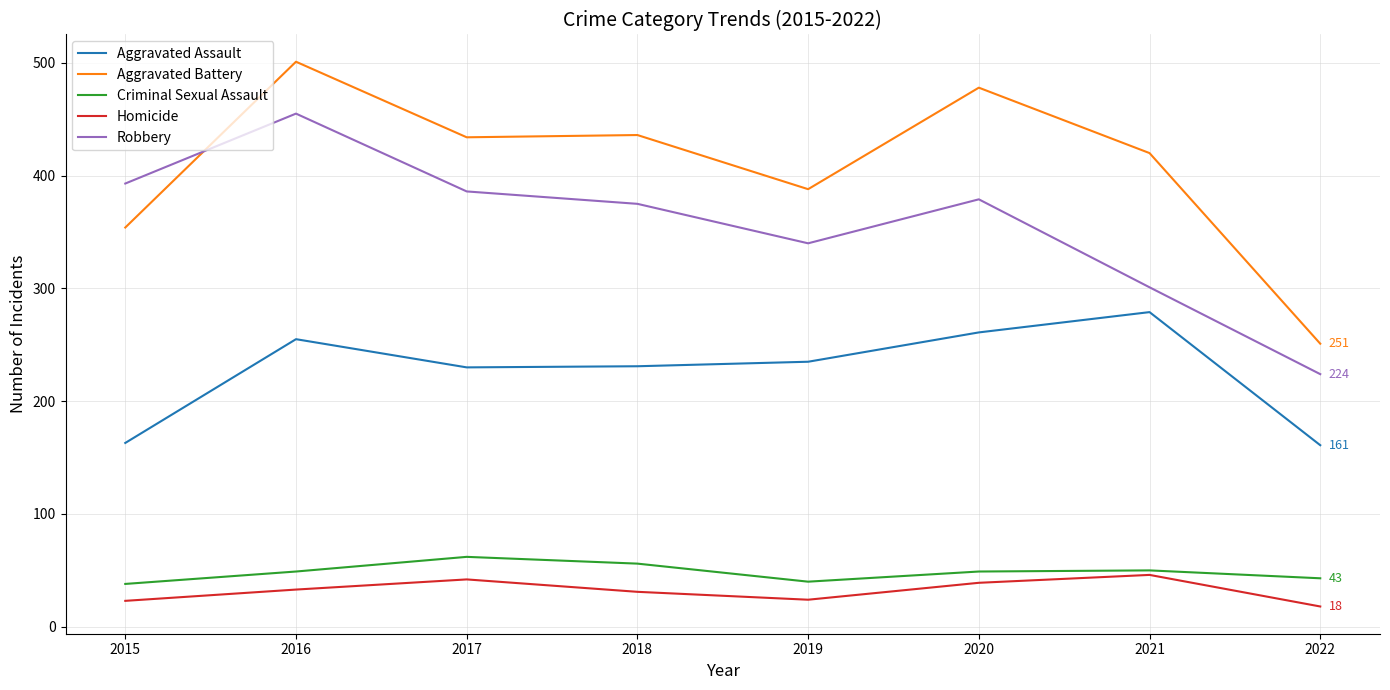

True or false: Aggravated Battery has a value of 478 at 2020.

True